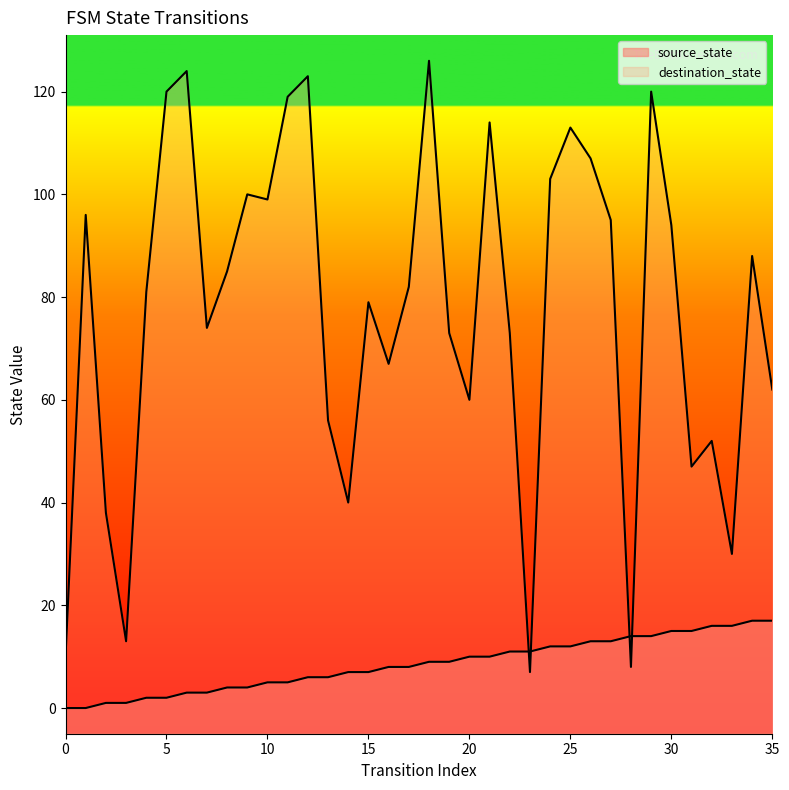

At which label does destination_state reach its peak?

18